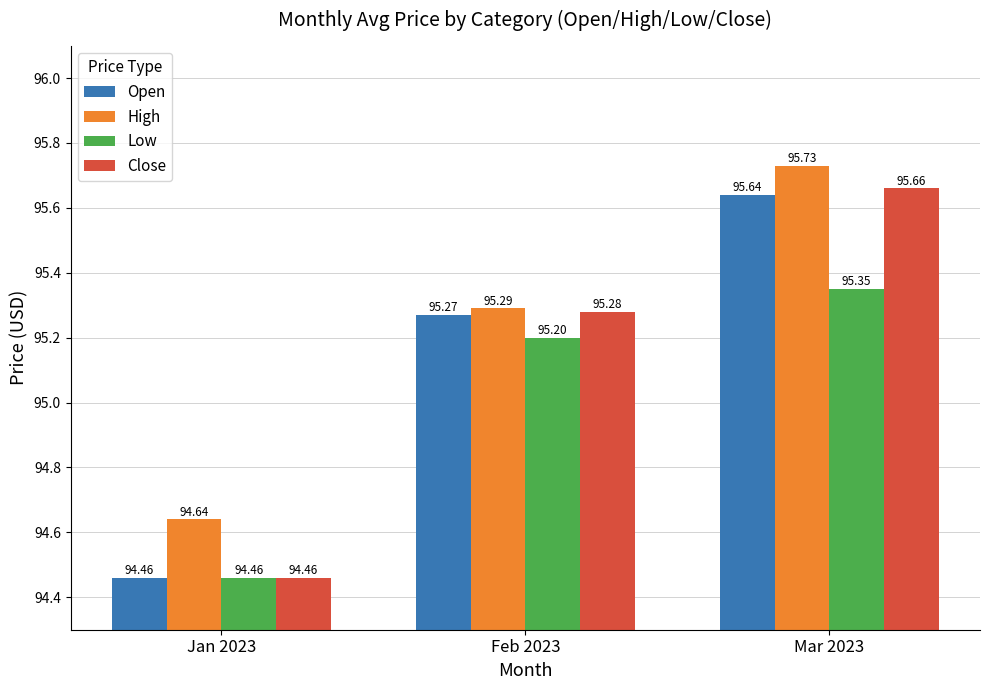

What is the sum of the High values at Feb 2023 and Mar 2023?

191.0